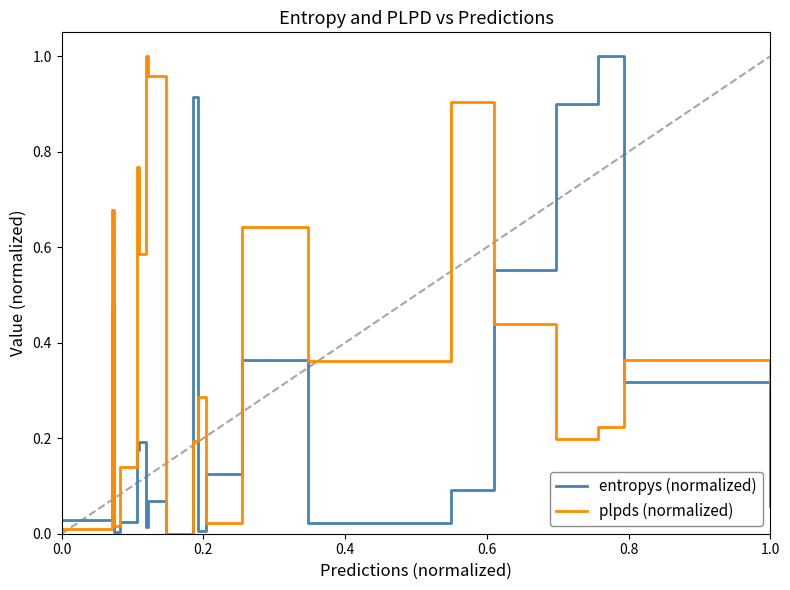

What are all the series names shown in the legend?

entropys (normalized), plpds (normalized)